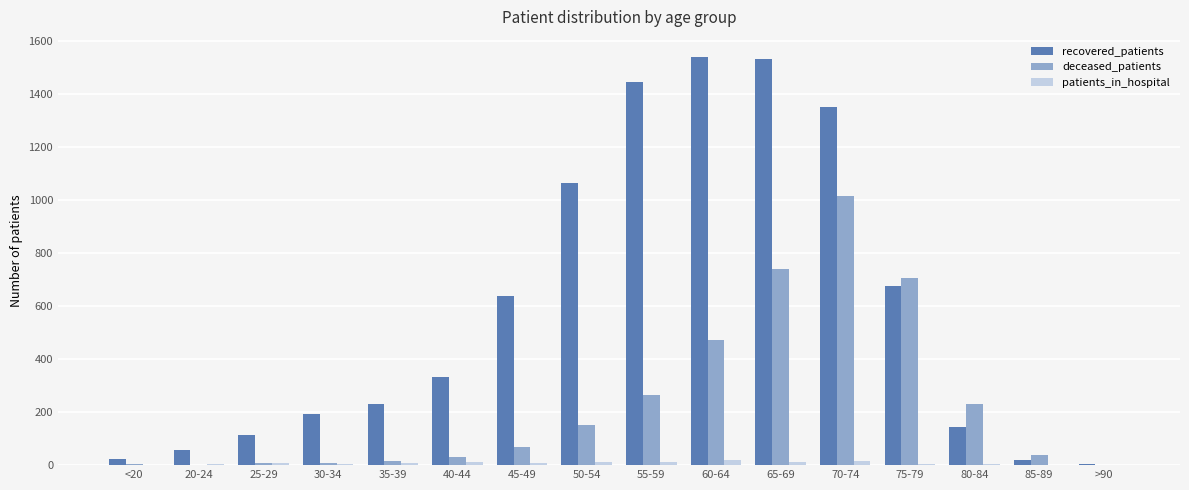

Between <20 and 80-84, which series saw the biggest shift?

deceased_patients